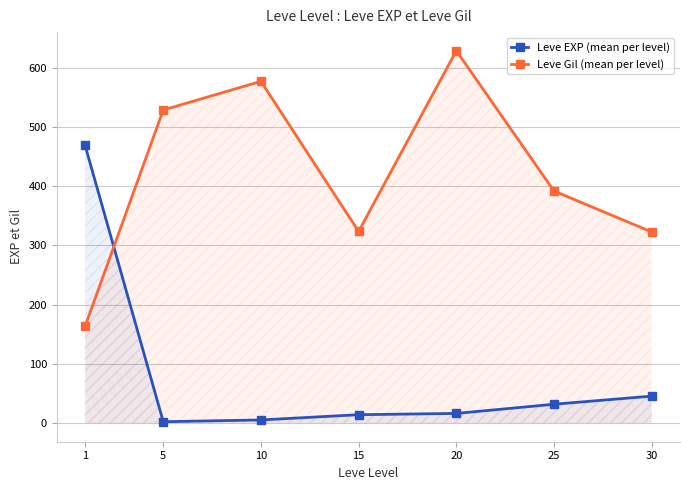

Where is Leve EXP (mean per level) nearest to the value 235?

30